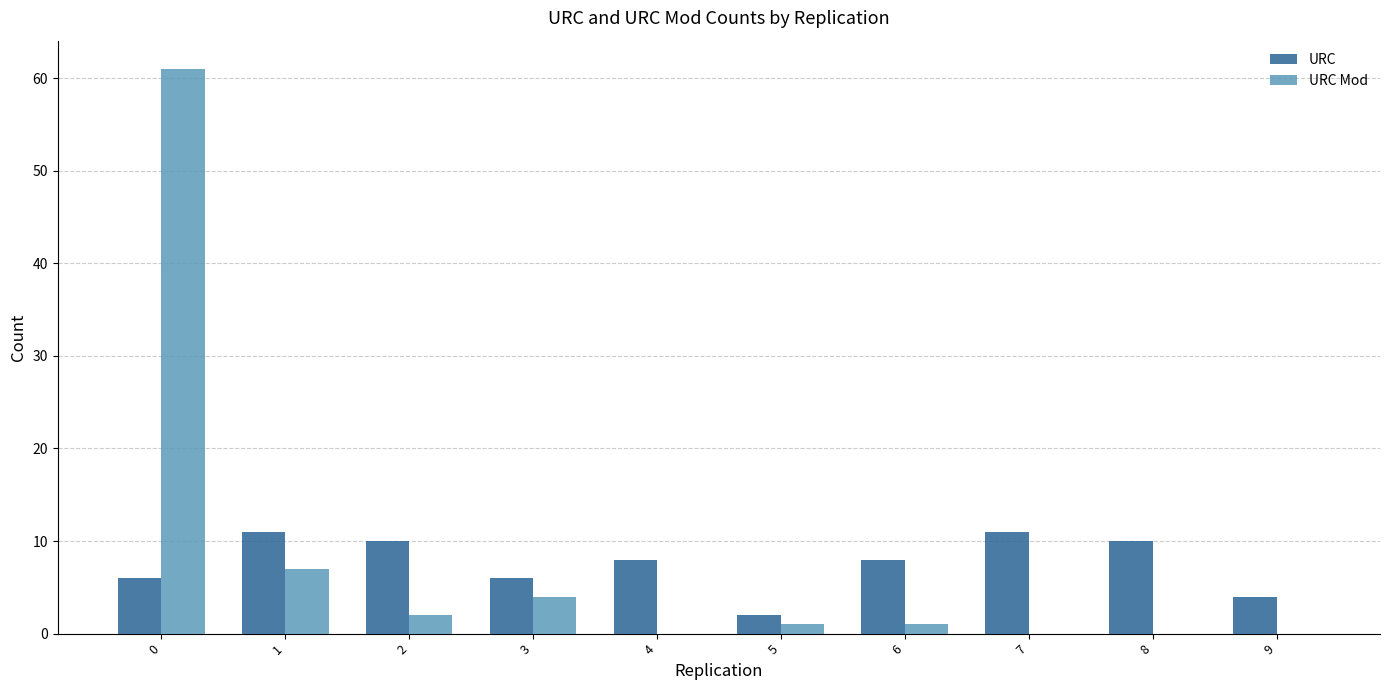

What are all the series names shown in the legend?

URC, URC Mod